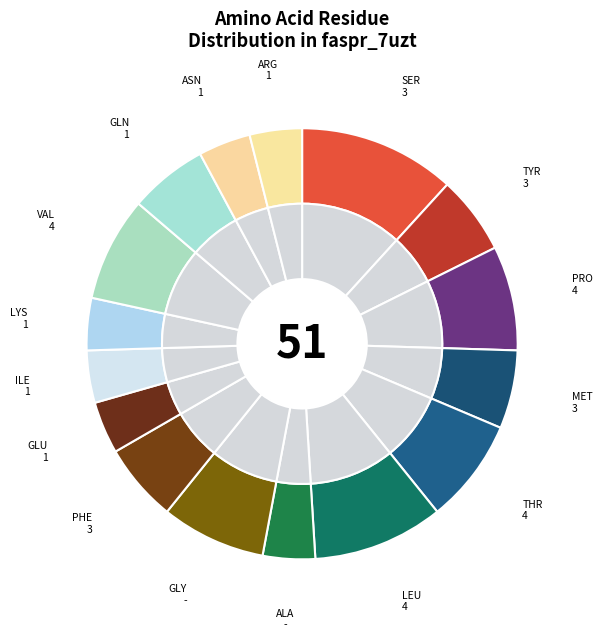

To the nearest percent, what is the combined percentage of PRO and PHE?

13%